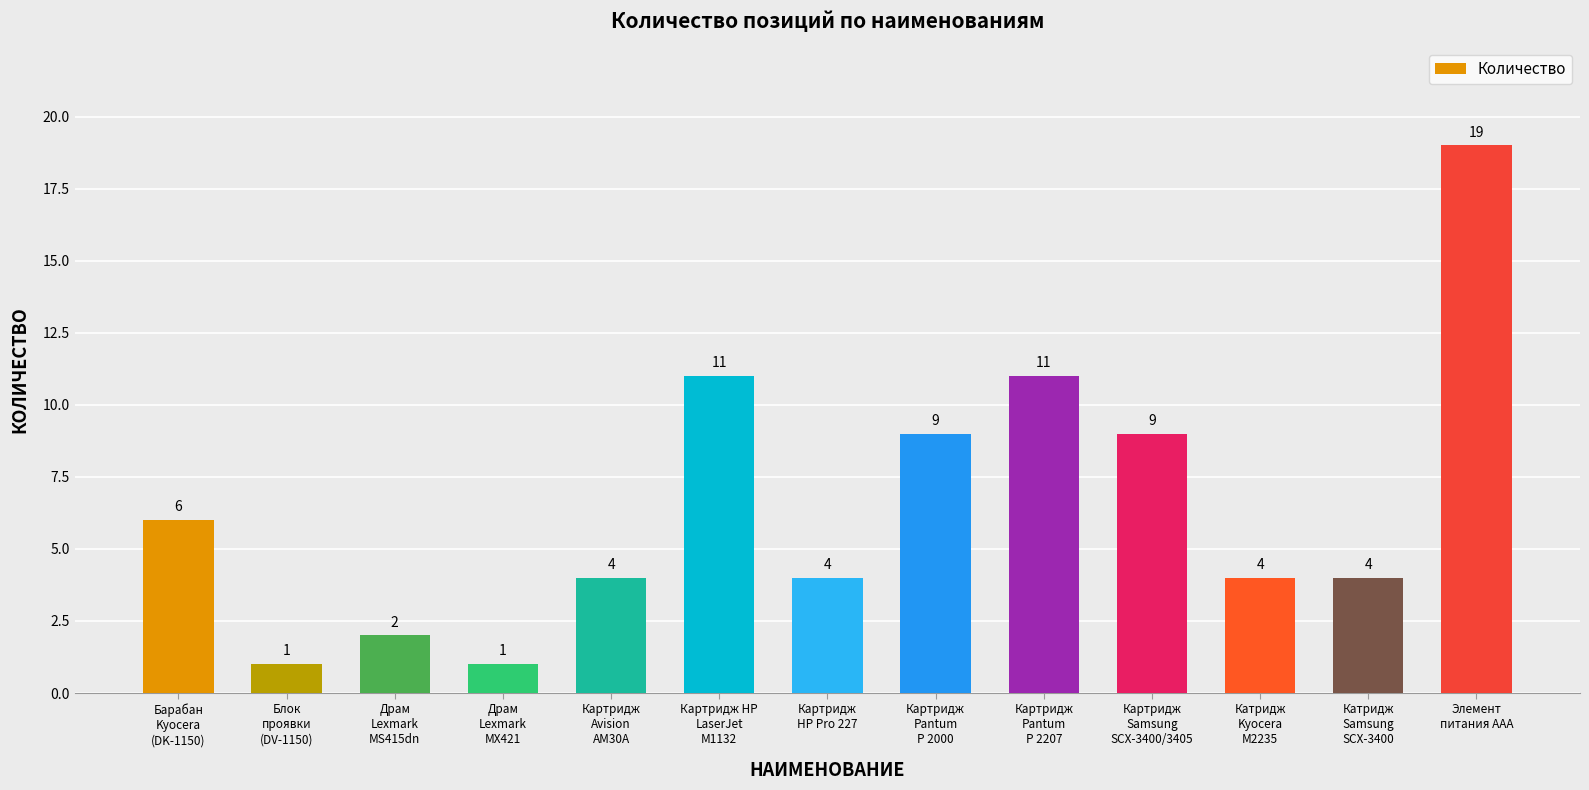

What is the ratio of the value at Картридж
Pantum
P 2207 to the value at Драм
Lexmark
MS415dn?

5.5